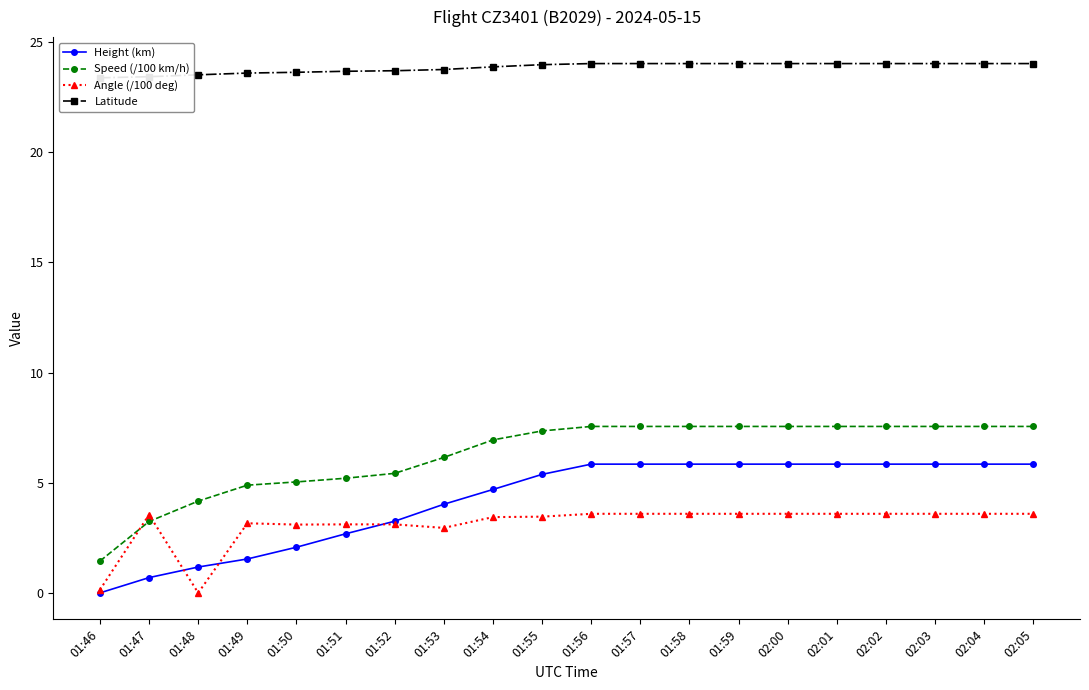

At how many categories does at least one series exceed 19?

20